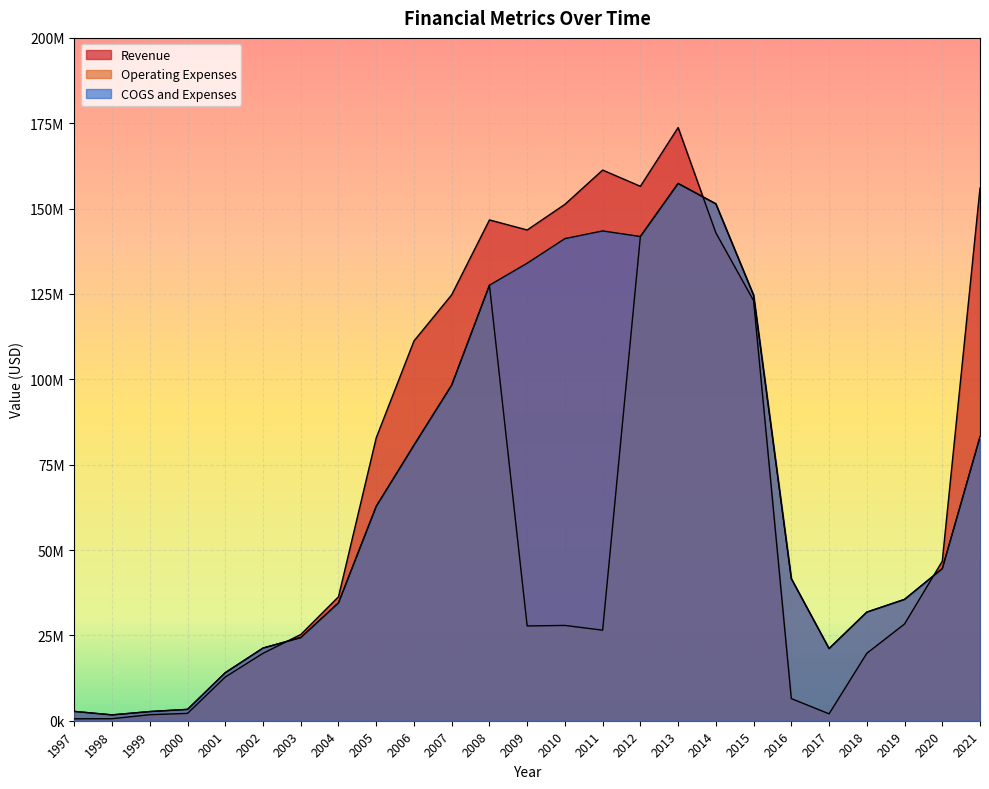

What is the spread (max minus min) of values at 2002?

1531000